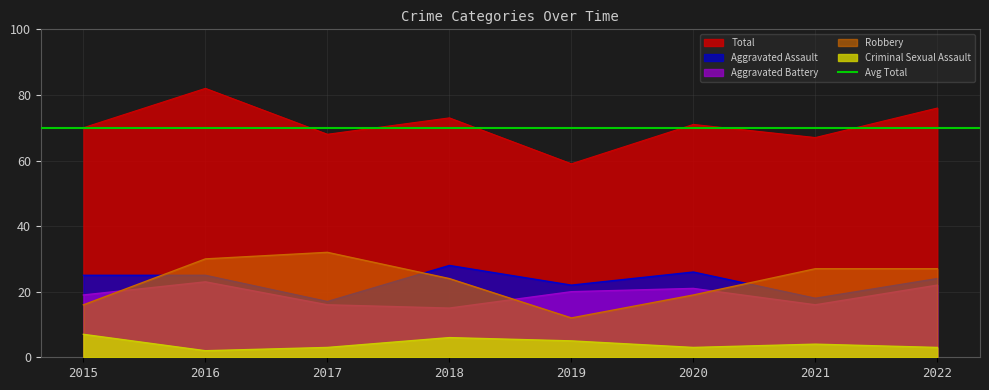

At which label does Criminal Sexual Assault reach its minimum?

2016